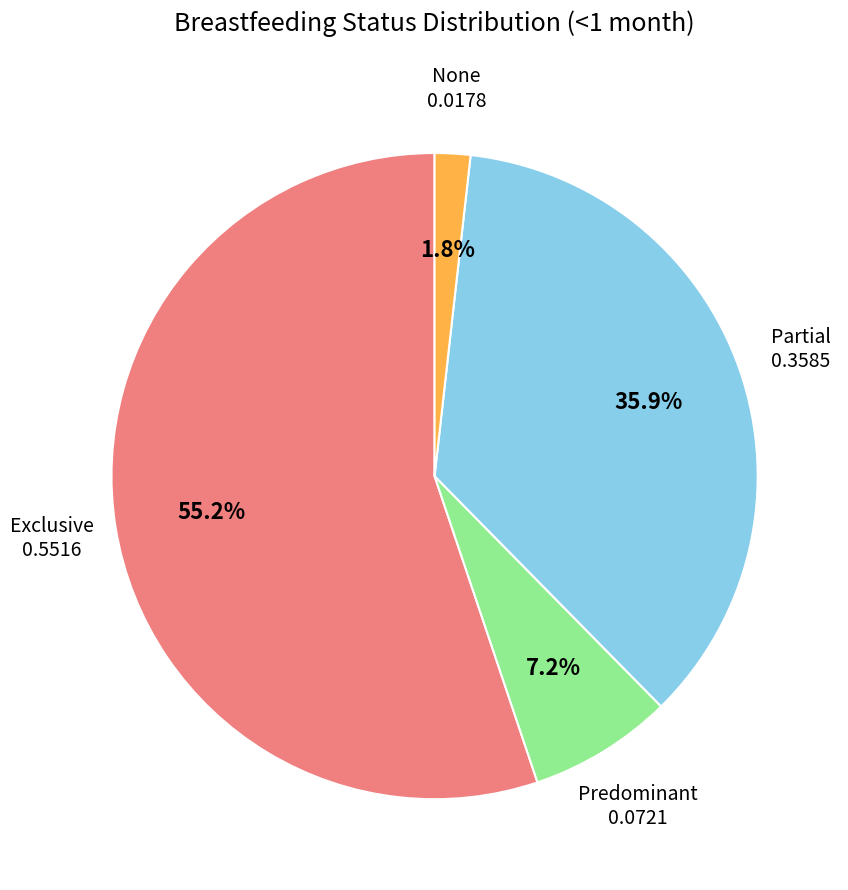

Does any single category account for the majority?

Yes